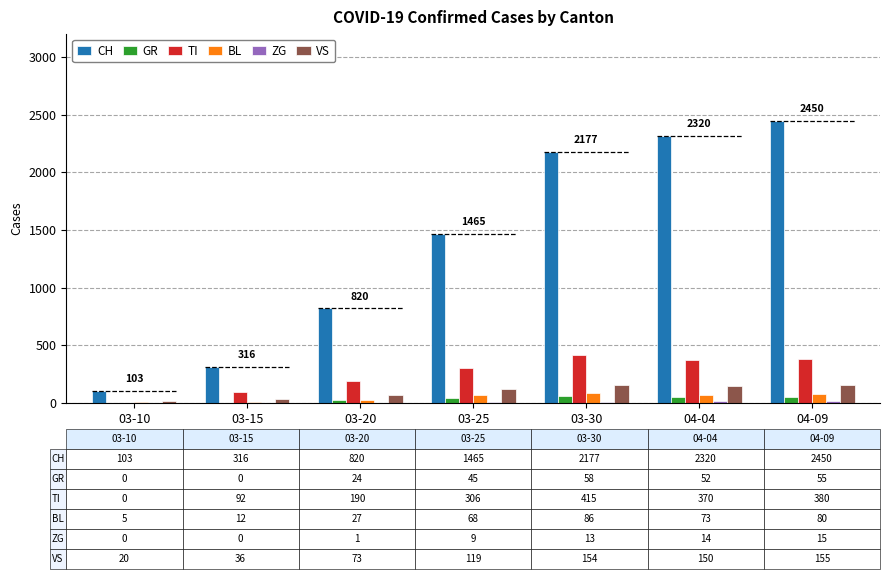

Which series has the largest total across all categories?

CH